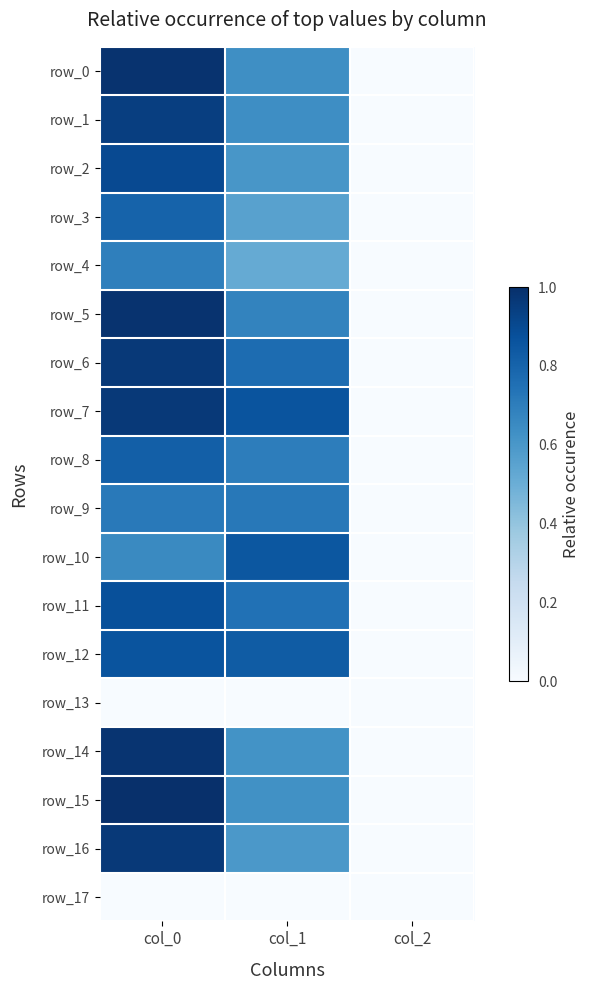

Reading left to right, what are all the values shown in this chart?

row_0: col_0=1.0	col_1=0.6	col_2=0.0
row_1: col_0=0.9	col_1=0.6	col_2=0.0
row_2: col_0=0.9	col_1=0.6	col_2=0.0
row_3: col_0=0.8	col_1=0.6	col_2=0.0
row_4: col_0=0.7	col_1=0.5	col_2=0.0
row_5: col_0=1.0	col_1=0.7	col_2=0.0
row_6: col_0=1.0	col_1=0.8	col_2=0.0
row_7: col_0=1.0	col_1=0.9	col_2=0.0
row_8: col_0=0.8	col_1=0.7	col_2=0.0
row_9: col_0=0.7	col_1=0.7	col_2=0.0
row_10: col_0=0.7	col_1=0.8	col_2=0.0
row_11: col_0=0.9	col_1=0.7	col_2=0.0
row_12: col_0=0.9	col_1=0.8	col_2=0.0
row_13: col_0=0.0	col_1=0.0	col_2=0.0
row_14: col_0=1.0	col_1=0.6	col_2=0.0
row_15: col_0=1.0	col_1=0.6	col_2=0.0
row_16: col_0=1.0	col_1=0.6	col_2=0.0
row_17: col_0=0.0	col_1=0.0	col_2=0.0